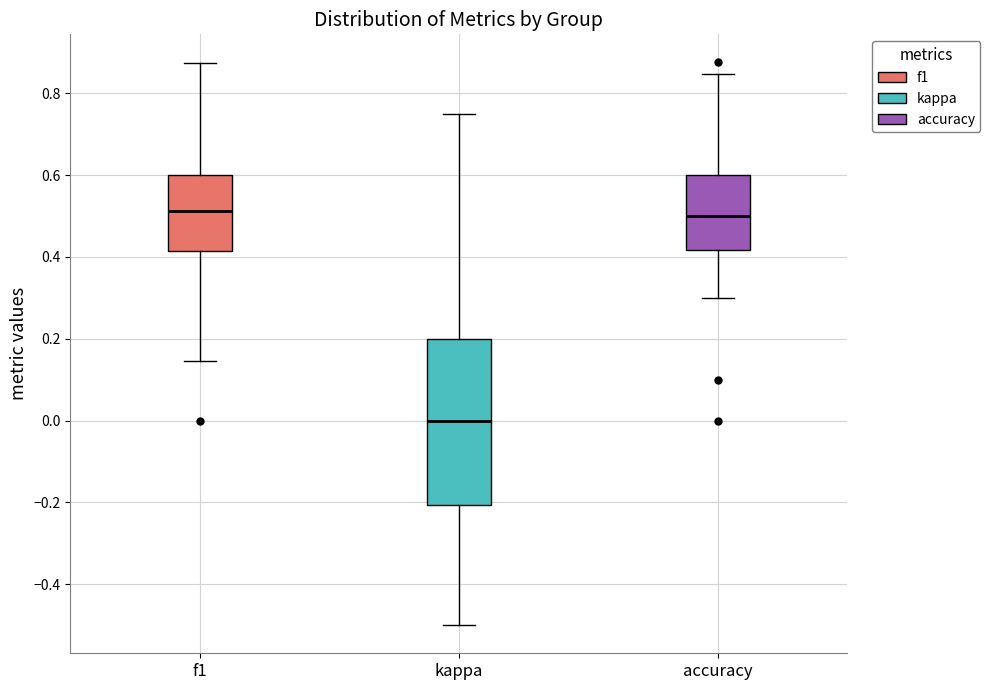

Reading left to right, transcribe this box plot: for each box, give where its median line is, the range the box spans, and where its two whiskers end, as read against the y-axis. The values are not printed on the chart, so give them approximately, as read against the axis.

f1: median 0.52, box 0.42 to 0.60, whiskers 0.14 to 0.88
kappa: median 0.00, box -0.20 to 0.20, whiskers -0.50 to 0.76
accuracy: median 0.50, box 0.42 to 0.60, whiskers 0.30 to 0.84